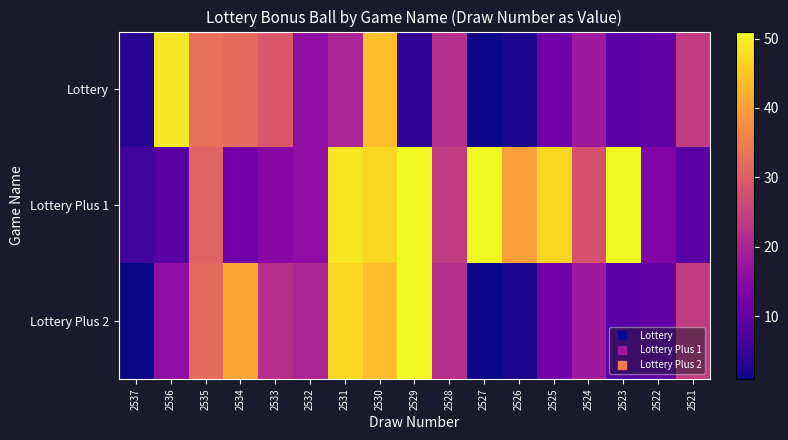

What is the difference between the highest and lowest values at 2524?

10